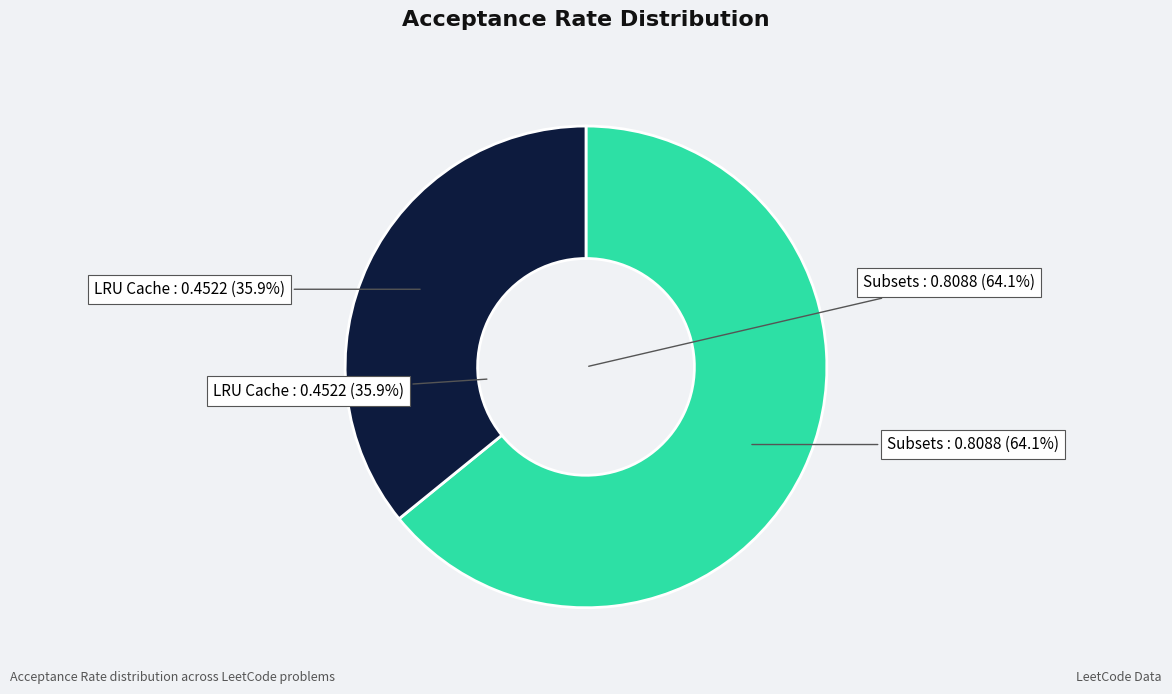

How many slices are in this pie chart?

2